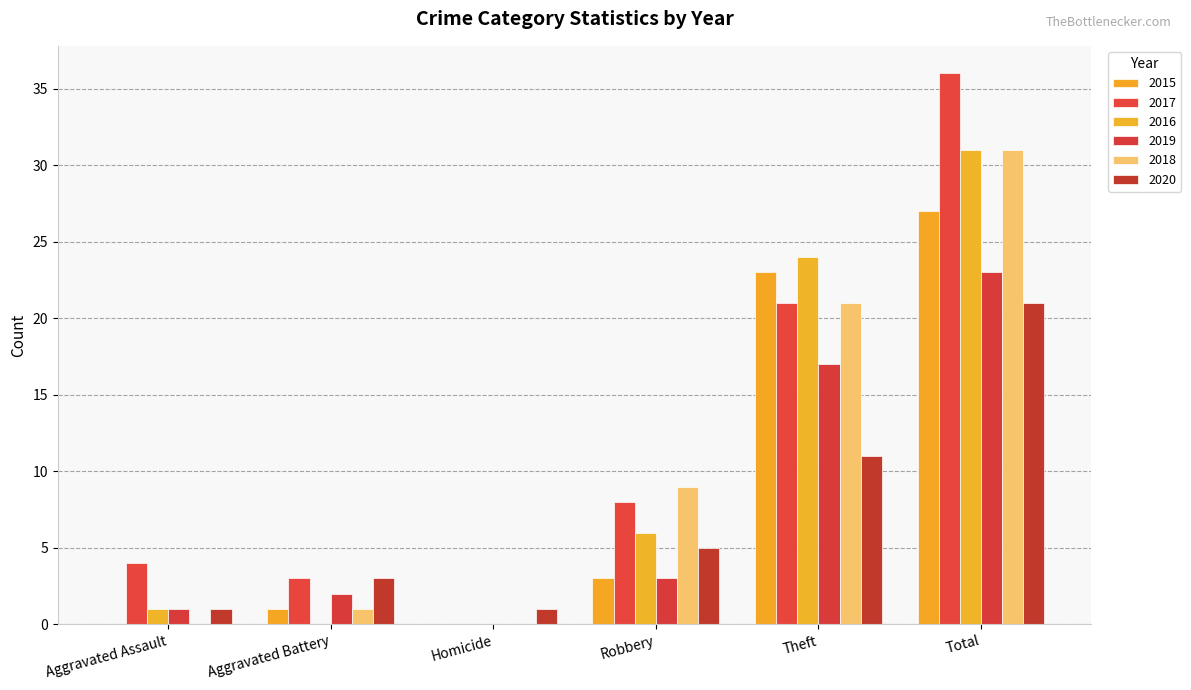

How many groups of bars are there?

6